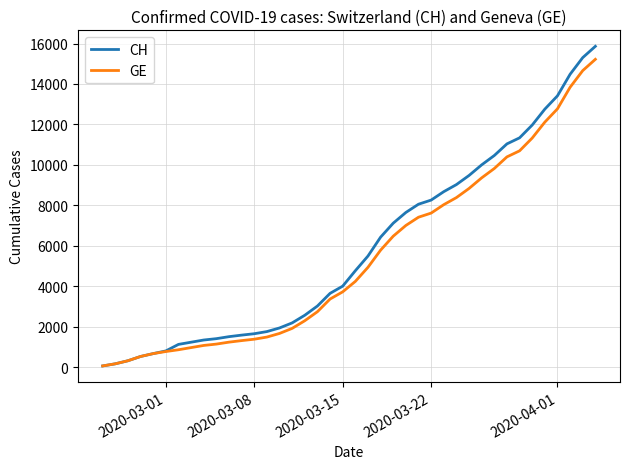

What is the greatest value displayed?

15861